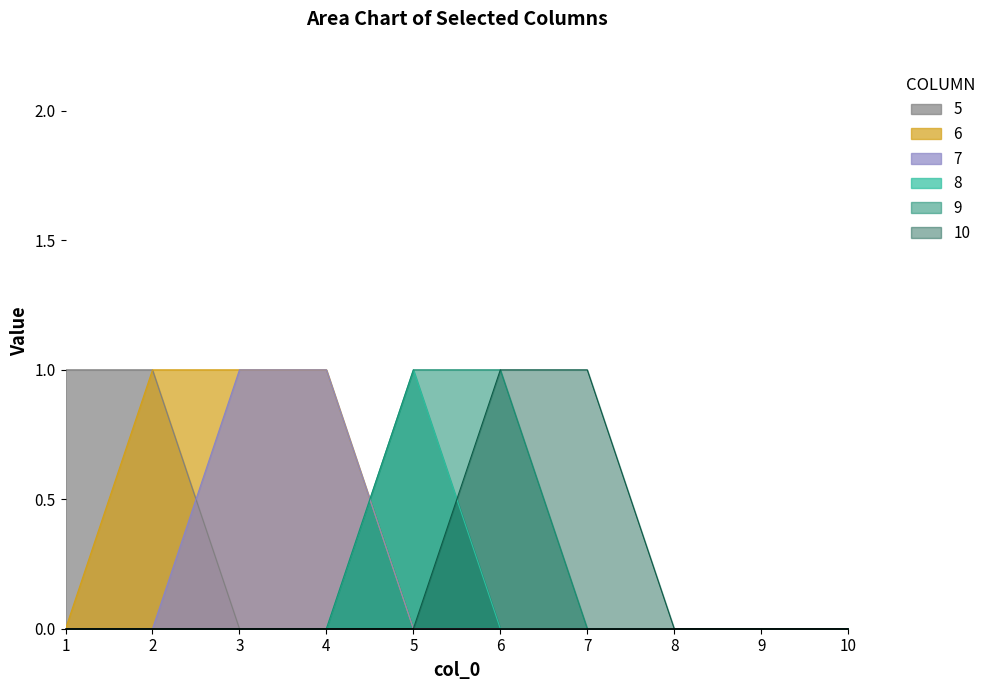

What is the sum of all 7 values?

2